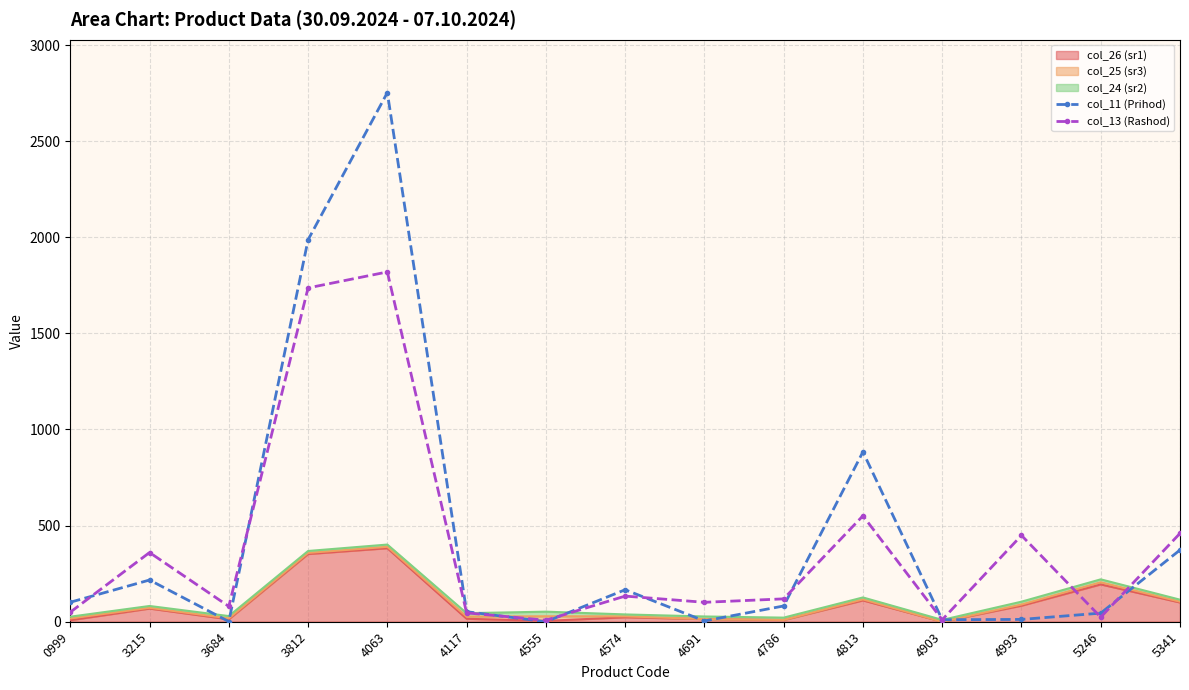

What is the difference between the maximum and minimum values in the col_13 (Rashod) series?

1811.7